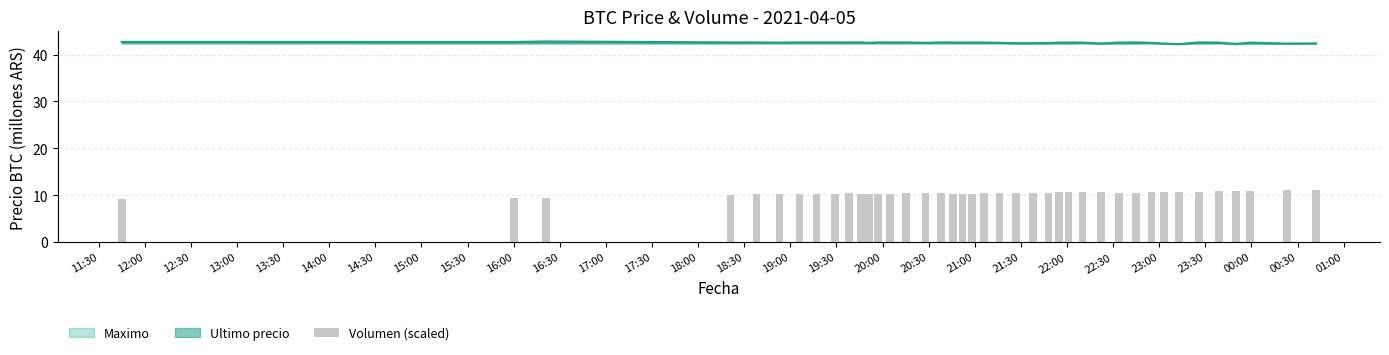

What is the smallest value displayed?

9.2